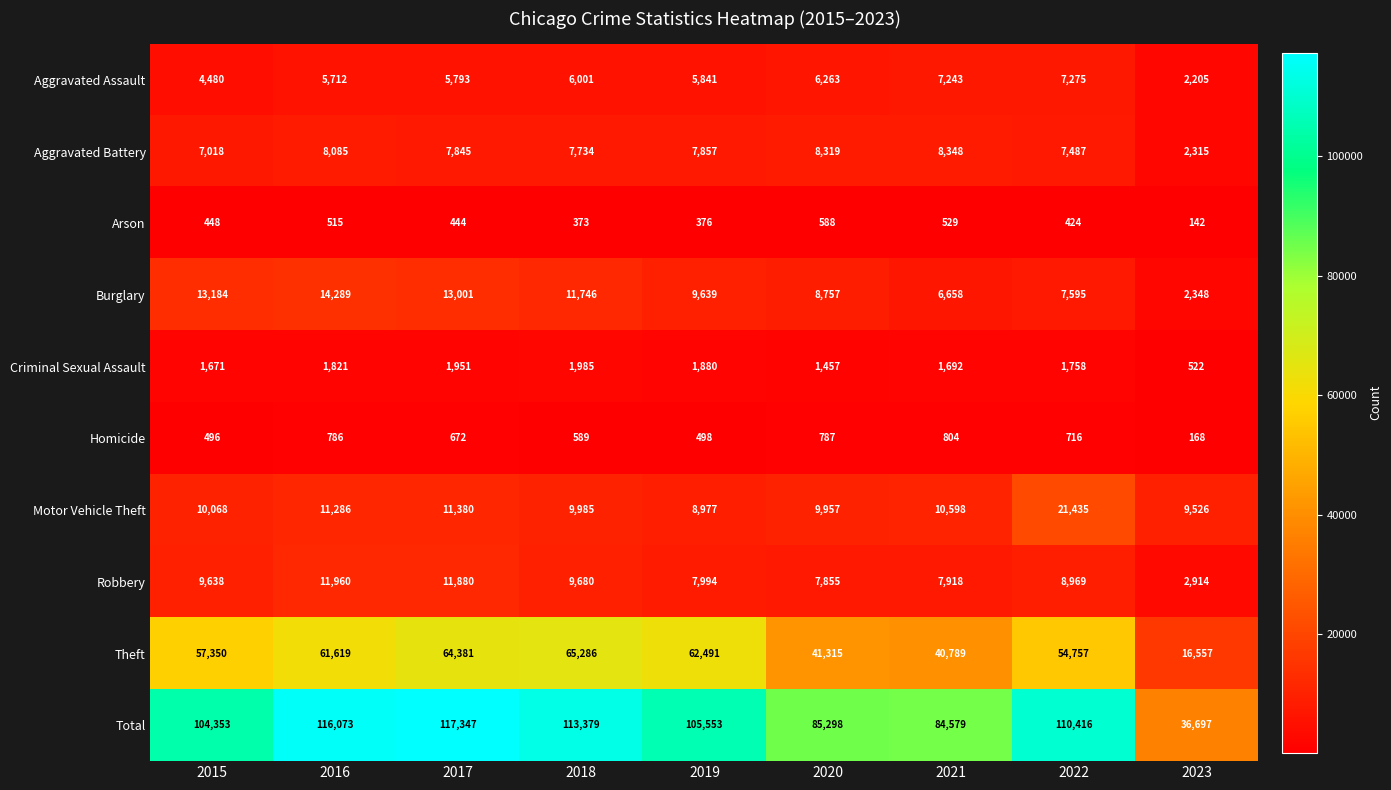

Between 2015 and 2018, which series saw the biggest shift?

Total